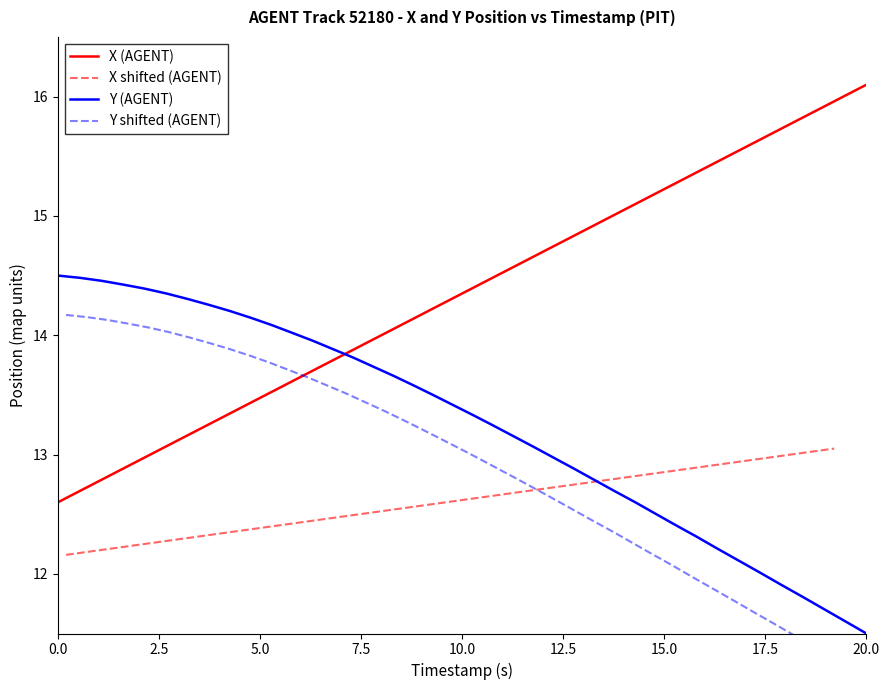

What is the minimum value for Y (AGENT)?

11.5